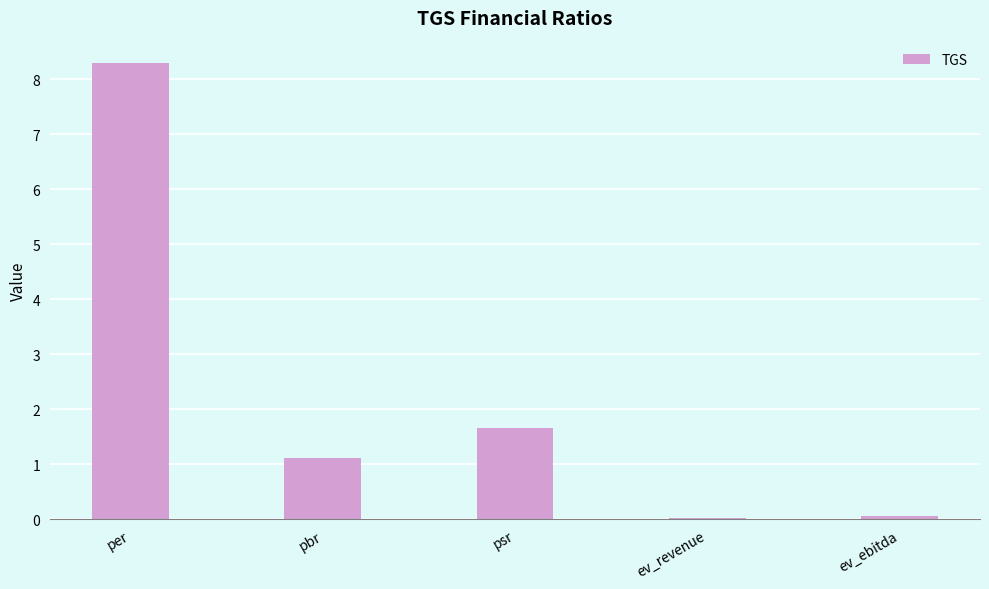

What is the maximum value shown in the chart?

8.3